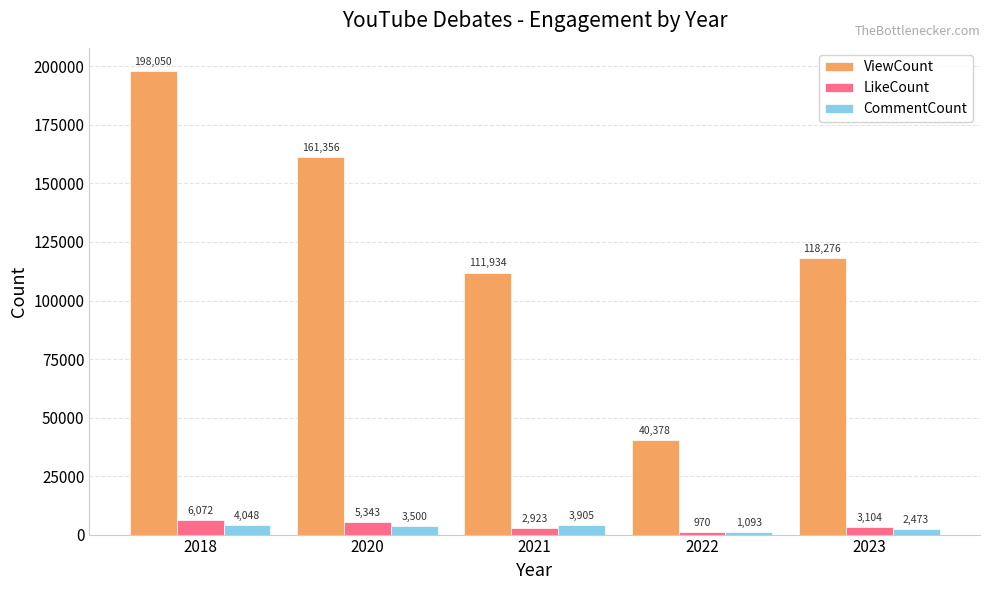

How many bars are there in total?

15